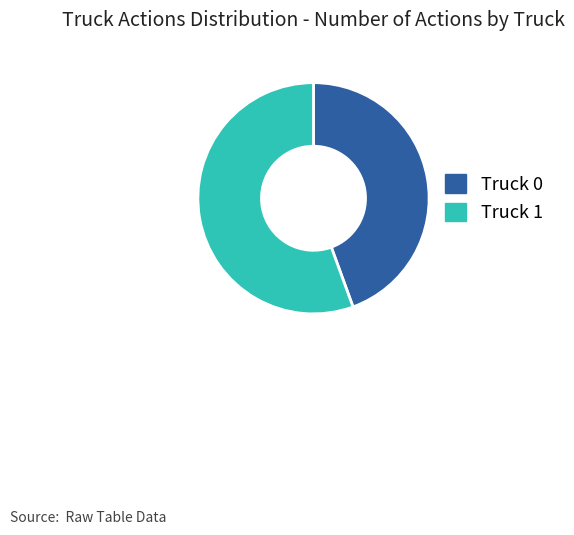

Between Truck 1 and Truck 0, which is larger?

Truck 1